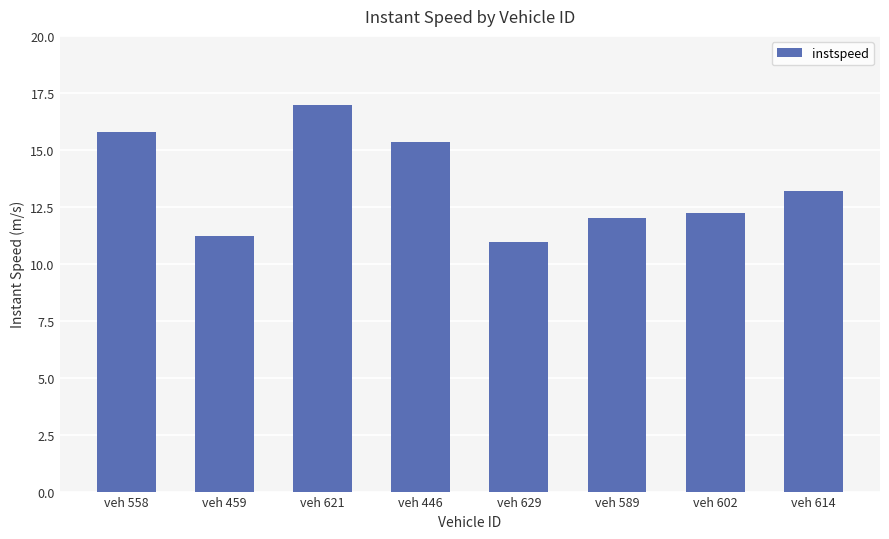

What is the ratio of the value at veh 558 to the value at veh 621?

0.9